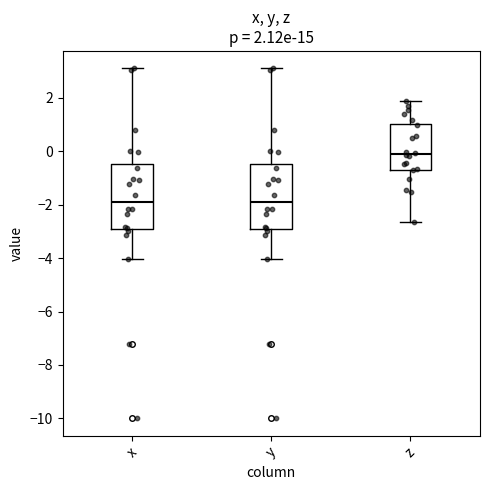

Which box's median line is the highest?

z